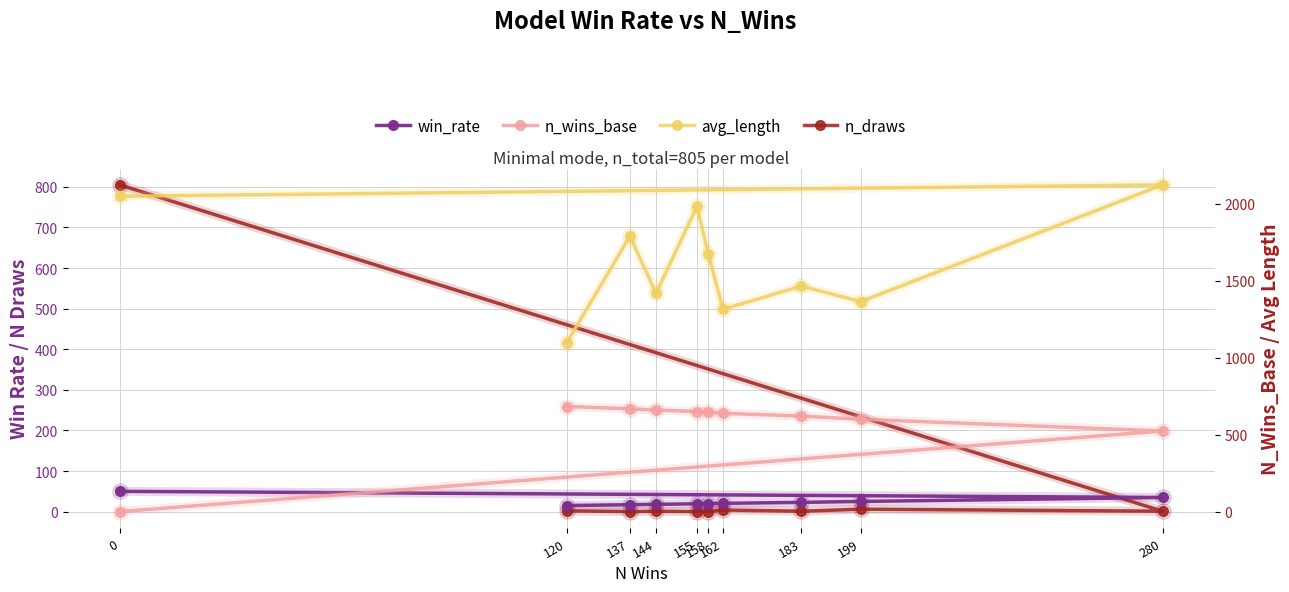

List the labels in order of avg_length value, largest first.

280, 0, 155, 137, 158, 183, 144, 199, 162, 120